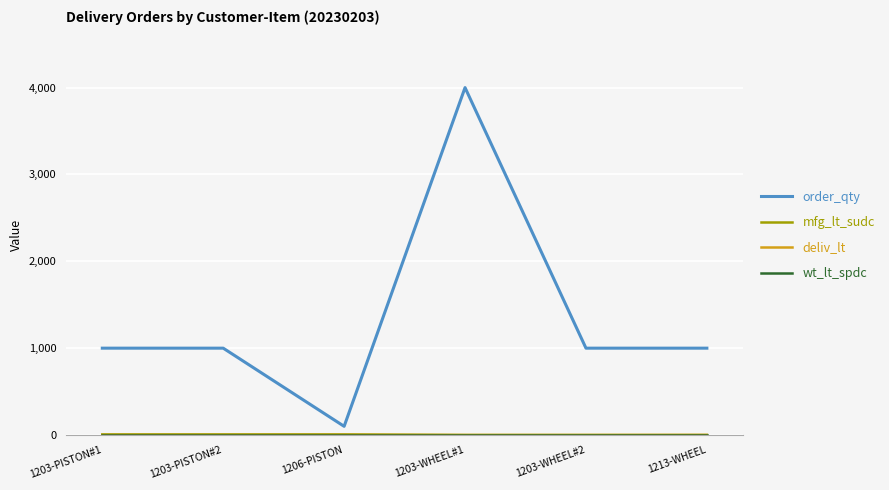

At which label does order_qty reach its peak?

1203-WHEEL#1